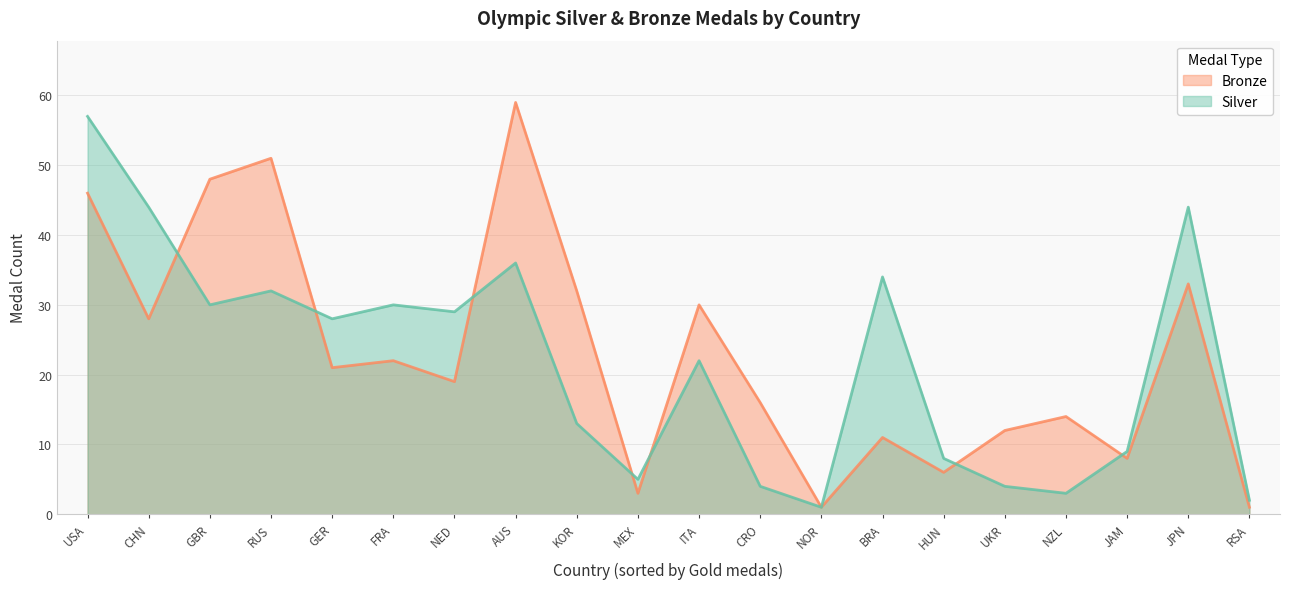

Read the Bronze value at JAM.

8